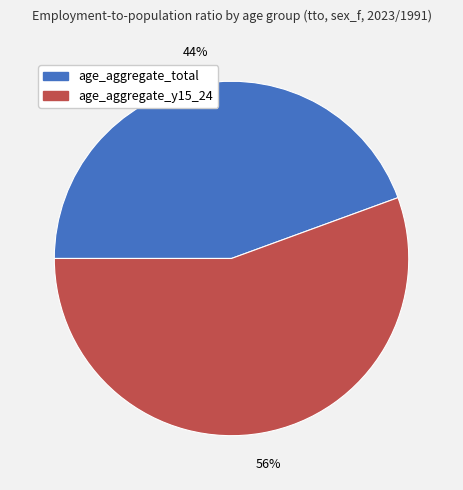

Rank the categories by value from lowest to highest.

age_aggregate_total, age_aggregate_y15_24